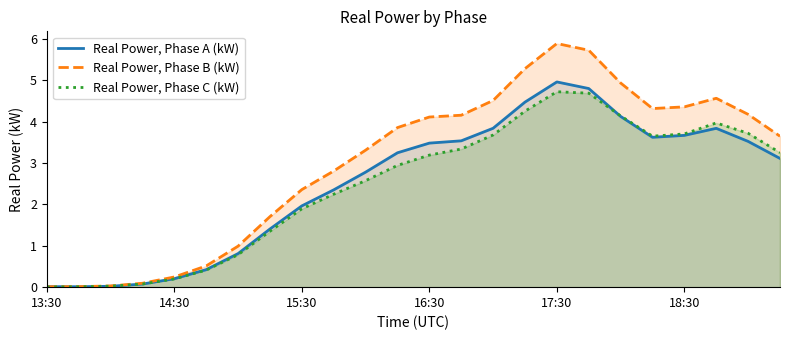

The Real Power, Phase C (kW) series shows 1.8 at 21. True or false?

False